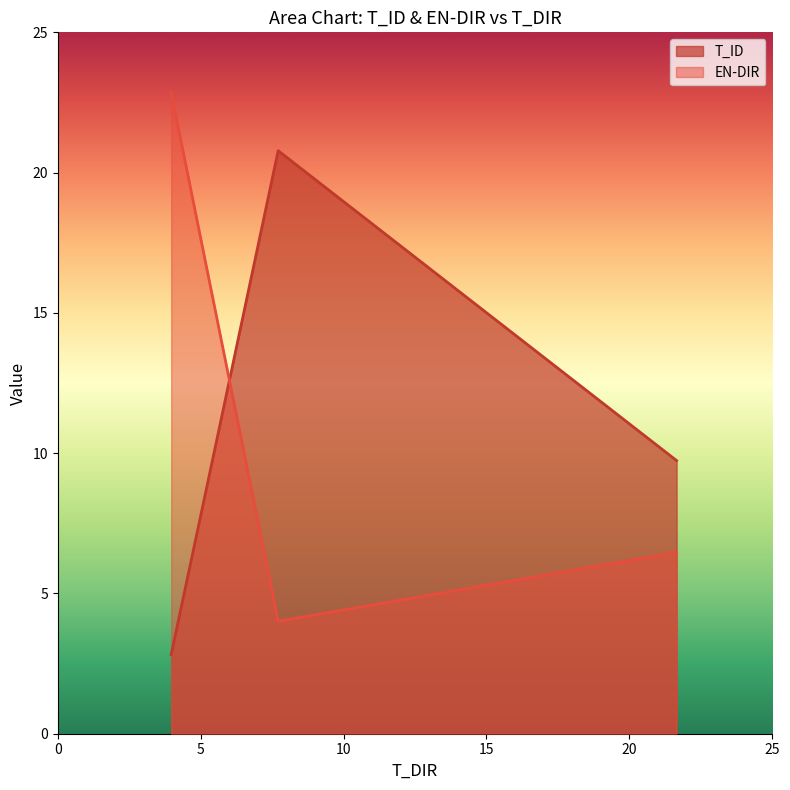

What is the lowest value of the T_ID series?

2.8